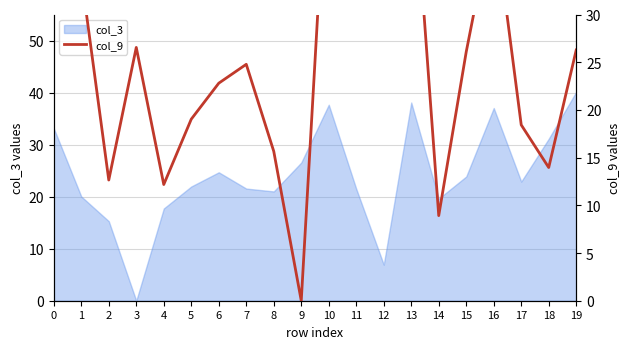

Which category has the lowest value in the col_3 series?

3